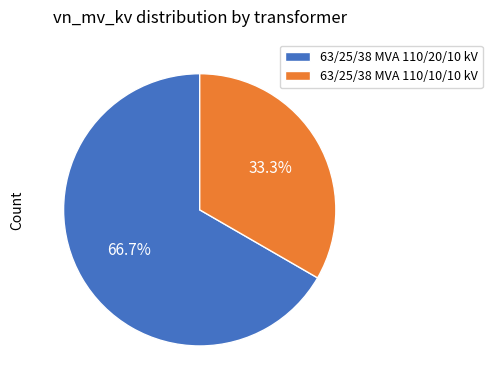

True or false: 63/25/38 MVA 110/10/10 kV accounts for 40% of the total.

False